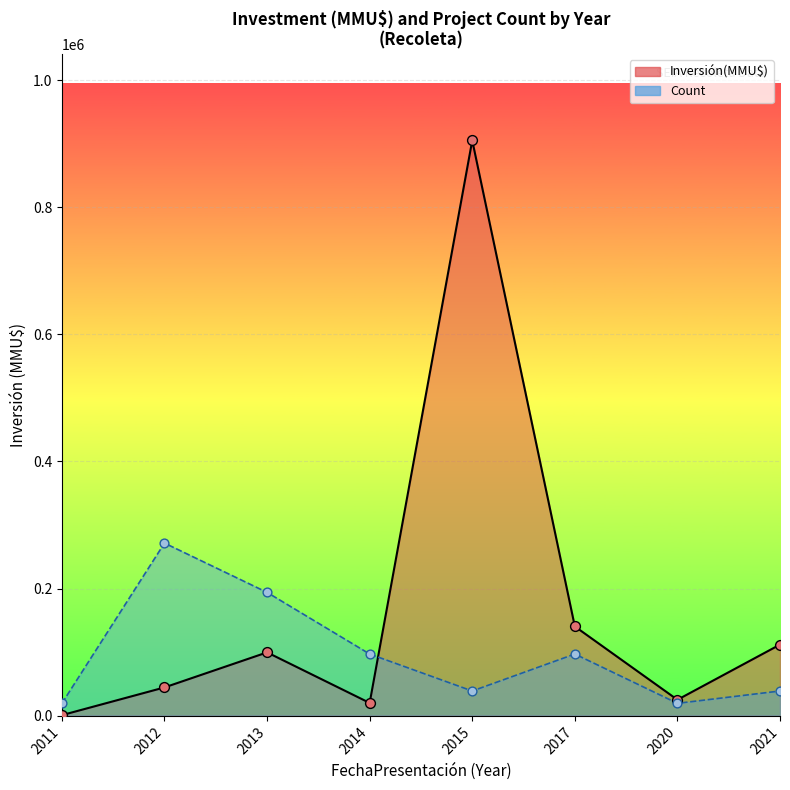

Which series has the largest total across all categories?

Inversión(MMU$)